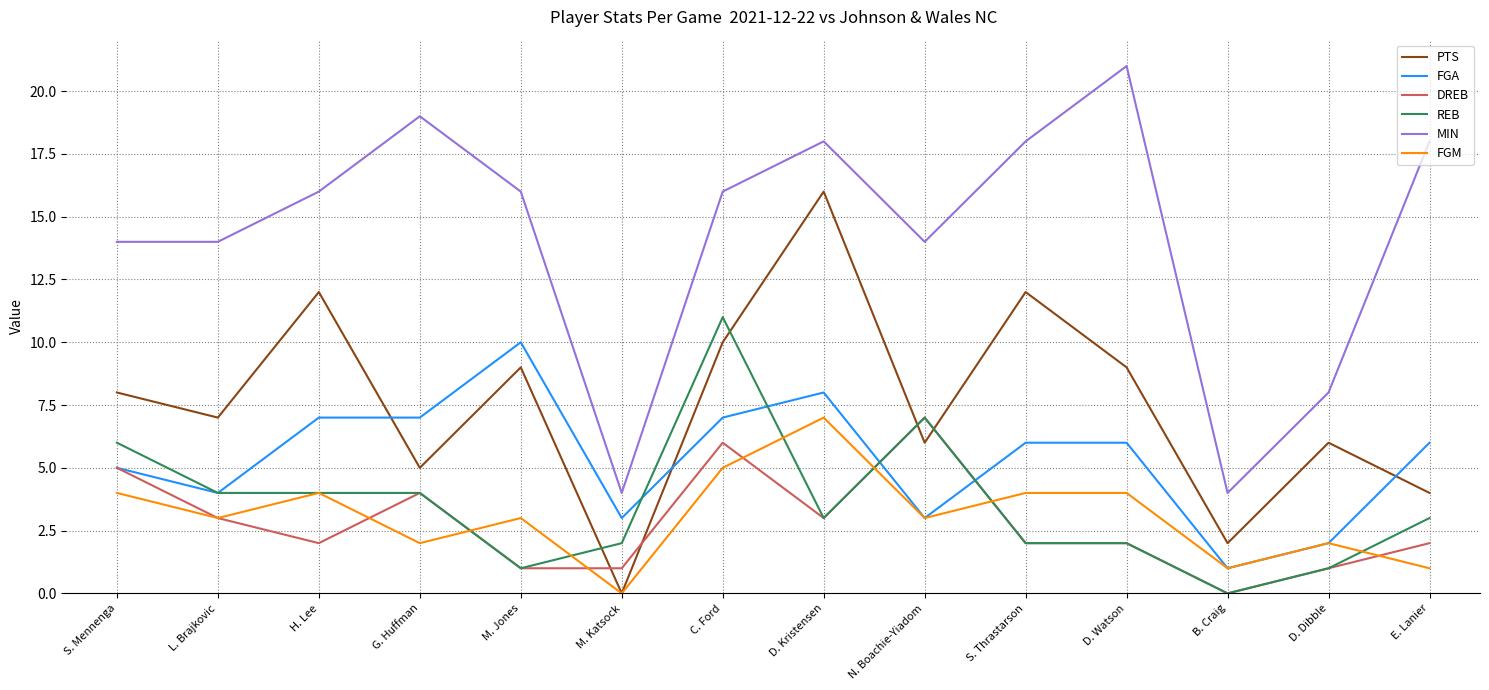

Which series has the largest range (max minus min)?

MIN